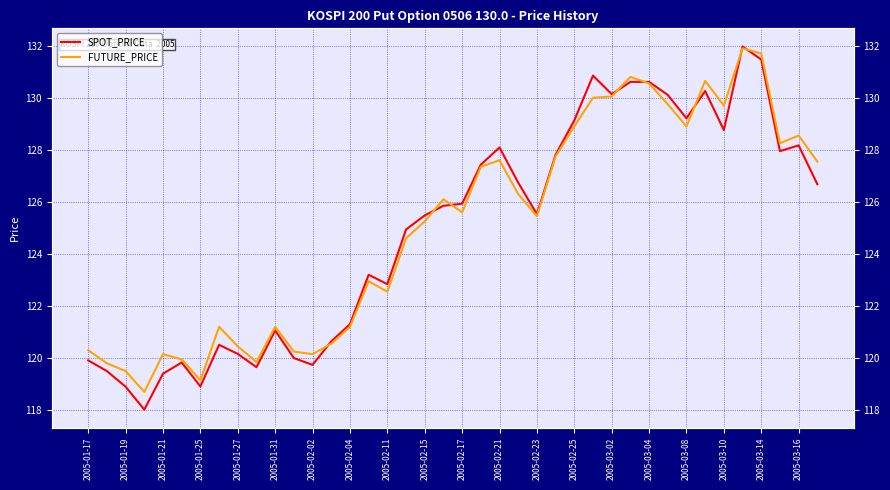

Reading left to right, what are all the values shown in this chart?

SPOT_PRICE: 119.9	119.5	118.9	118.0	119.4	119.8	118.9	120.5	120.2	119.7	121.1	120.0	119.7	120.6	121.3	123.2	122.8	124.9	125.5	125.8	125.9	127.4	128.1	126.7	125.5	127.8	129.1	130.8	130.1	130.6	130.6	130.1	129.2	130.3	128.8	132.0	131.5	128.0	128.2	126.7
FUTURE_PRICE: 120.3	119.8	119.5	118.7	120.2	120.0	119.2	121.2	120.5	119.8	121.2	120.2	120.2	120.5	121.2	123.0	122.5	124.6	125.2	126.1	125.6	127.3	127.6	126.3	125.5	127.8	128.9	130.0	130.1	130.8	130.6	129.8	128.9	130.7	129.7	131.9	131.7	128.2	128.6	127.5